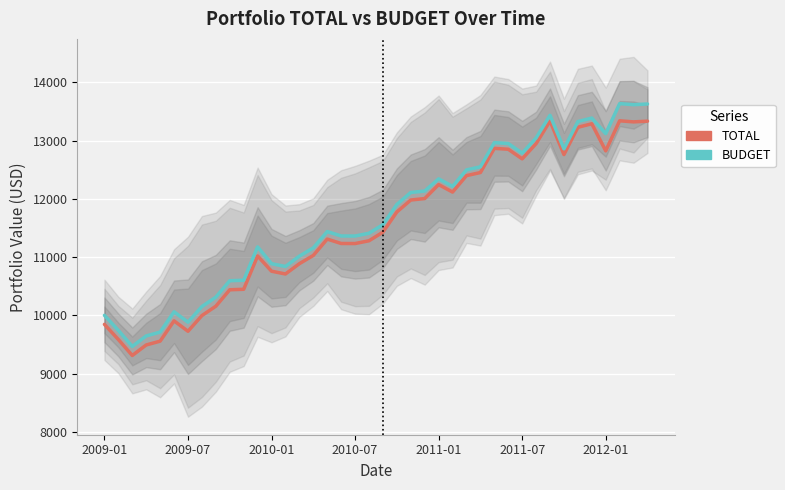

Reading left to right, what are all the values shown in this chart?

TOTAL: 9844.8	9584.9	9310.5	9490.9	9556.4	9904.9	9726.2	9995.3	10156.0	10438.5	10446.7	11019.2	10757.1	10709.3	10886.2	11027.8	11308.6	11232.9	11231.9	11279.6	11427.0	11773.9	11979.0	12003.8	12244.1	12114.9	12397.7	12450.5	12865.9	12850.3	12685.3	12946.6	13335.7	12759.2	13227.4	13287.8	12823.1	13338.6	13320.2	13332.3
BUDGET: 10000.0	9740.1	9465.7	9646.1	9711.6	10060.1	9881.4	10150.5	10311.3	10593.7	10602.0	11174.4	10886.0	10838.3	11015.2	11156.8	11437.6	11361.8	11360.8	11408.5	11556.0	11902.8	12108.0	12132.8	12342.2	12213.1	12495.9	12548.7	12964.0	12948.5	12783.5	13044.7	13433.8	12857.4	13325.5	13386.0	13118.0	13633.4	13615.0	13627.1